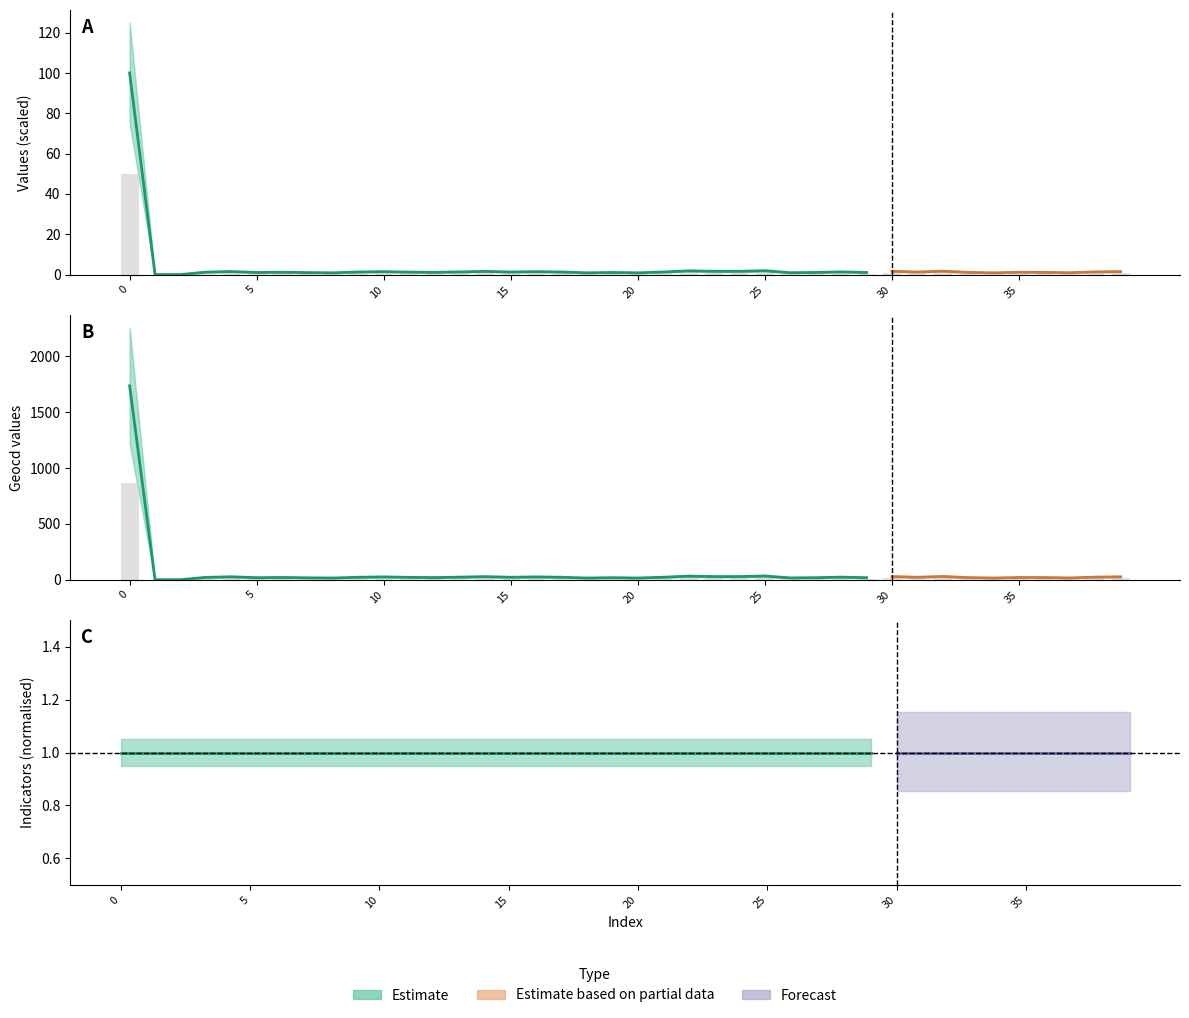

What is the value of the geocd bar at the 18th from the left?

11.0